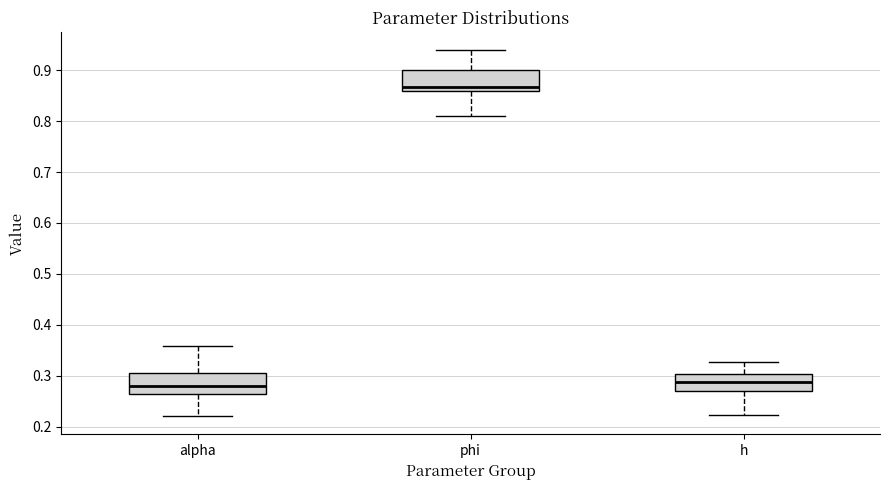

Reading left to right, read every box against the y-axis: the position of its median line, the range the box covers, and the ends of its whiskers. The values are not printed on the chart, so give them approximately, as read against the axis.

alpha: median 0.28, box 0.26 to 0.31, whiskers 0.22 to 0.36
phi: median 0.87, box 0.86 to 0.90, whiskers 0.81 to 0.94
h: median 0.29, box 0.27 to 0.30, whiskers 0.22 to 0.33